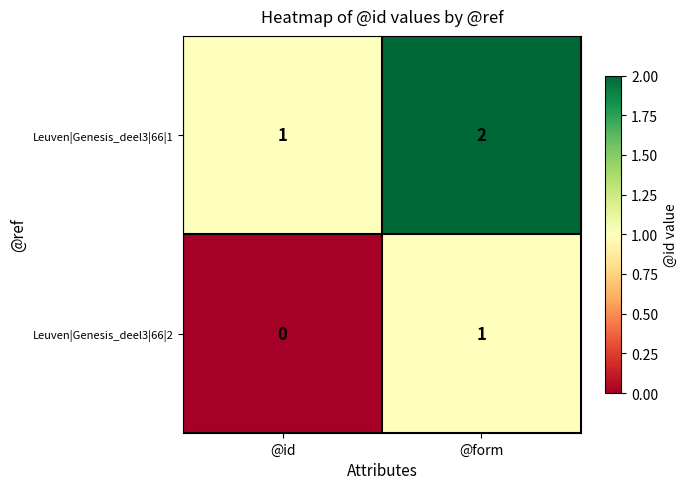

List the series in order of their overall mean, highest first.

Leuven|Genesis_deel3|66|1, Leuven|Genesis_deel3|66|2